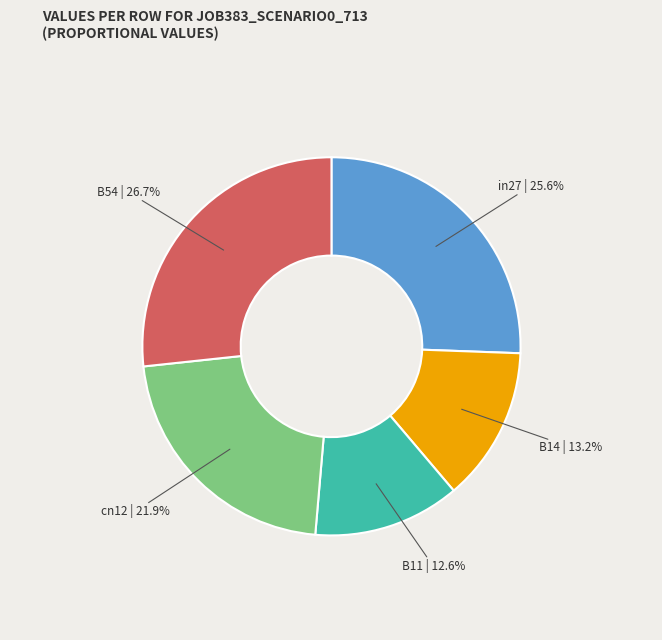

To the nearest percent, what percentage of the pie is cn12?

22%